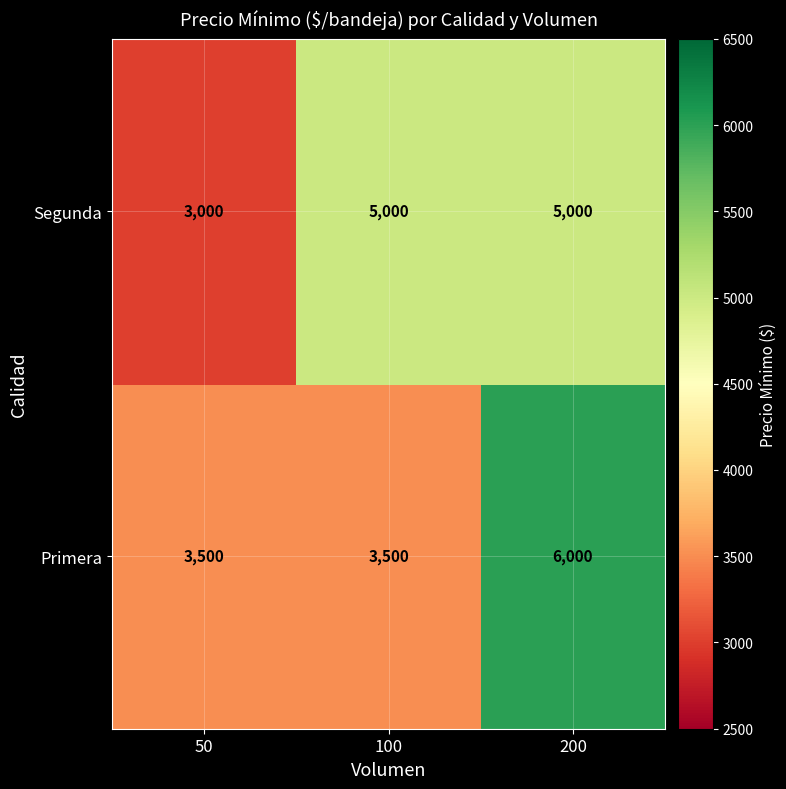

How many categories are shown in the chart?

3